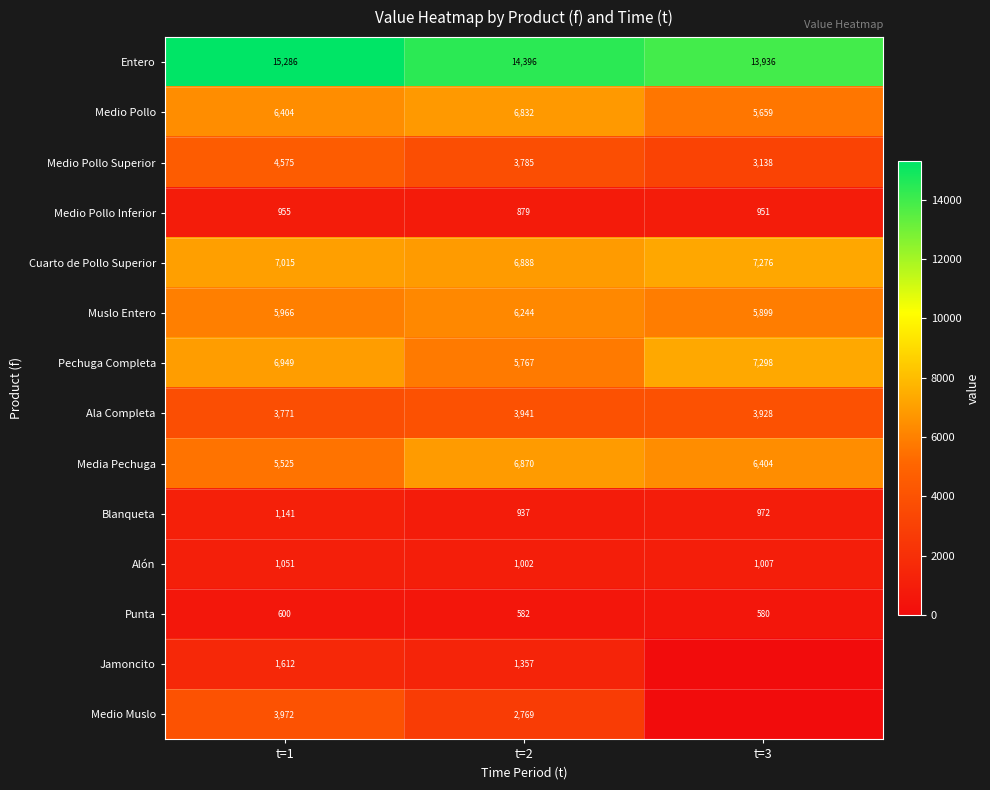

At t=2, list the series in order from largest to smallest.

Entero, Cuarto de Pollo Superior, Media Pechuga, Medio Pollo, Muslo Entero, Pechuga Completa, Ala Completa, Medio Pollo Superior, Medio Muslo, Jamoncito, Alón, Blanqueta, Medio Pollo Inferior, Punta